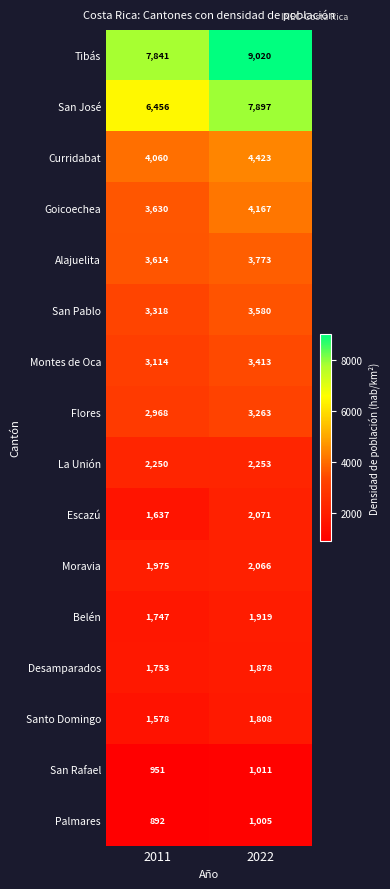

What is the sum of the Goicoechea values at 2011 and 2022?

7797